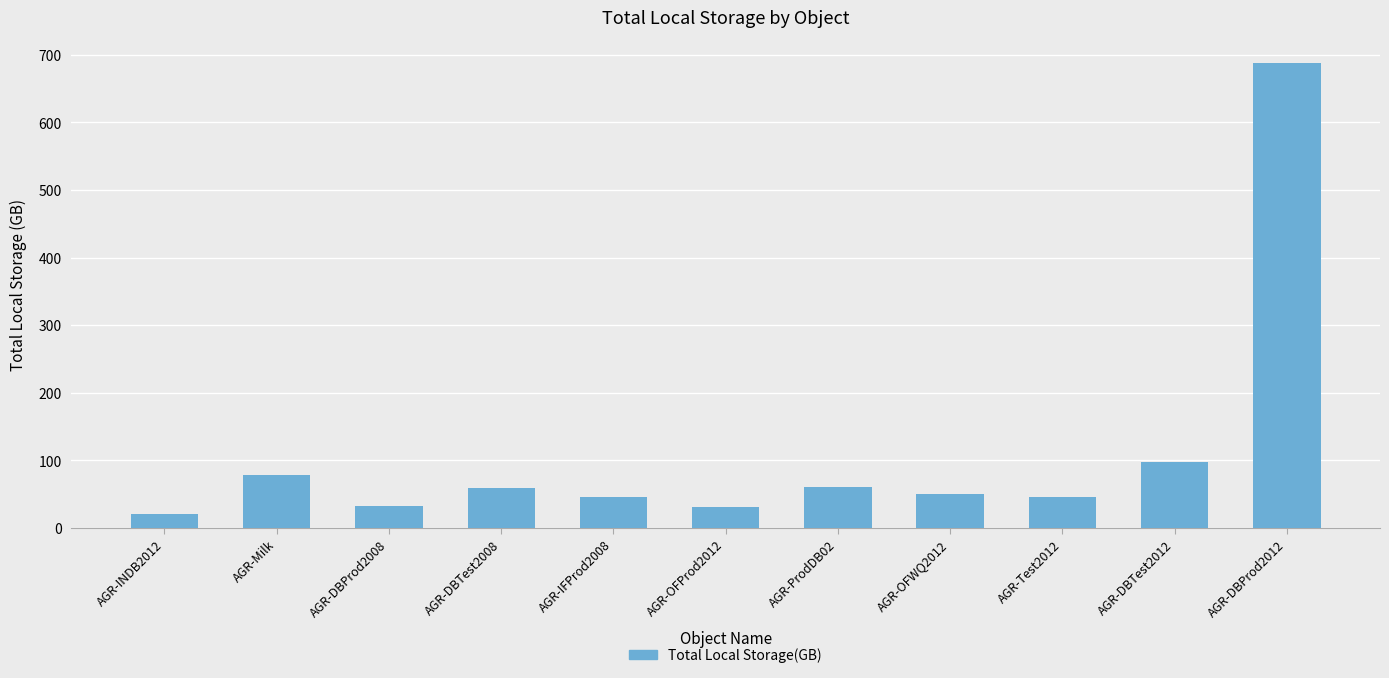

Which label corresponds to the largest value in the chart?

AGR-DBProd2012